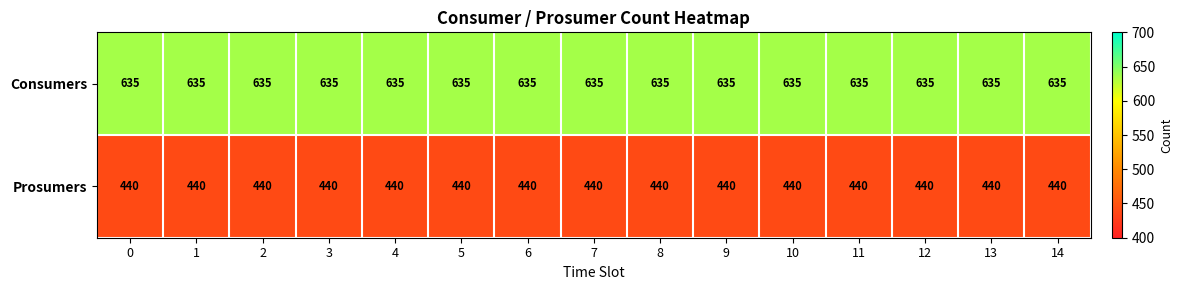

Is it true that Consumers equals 635 at 4?

True